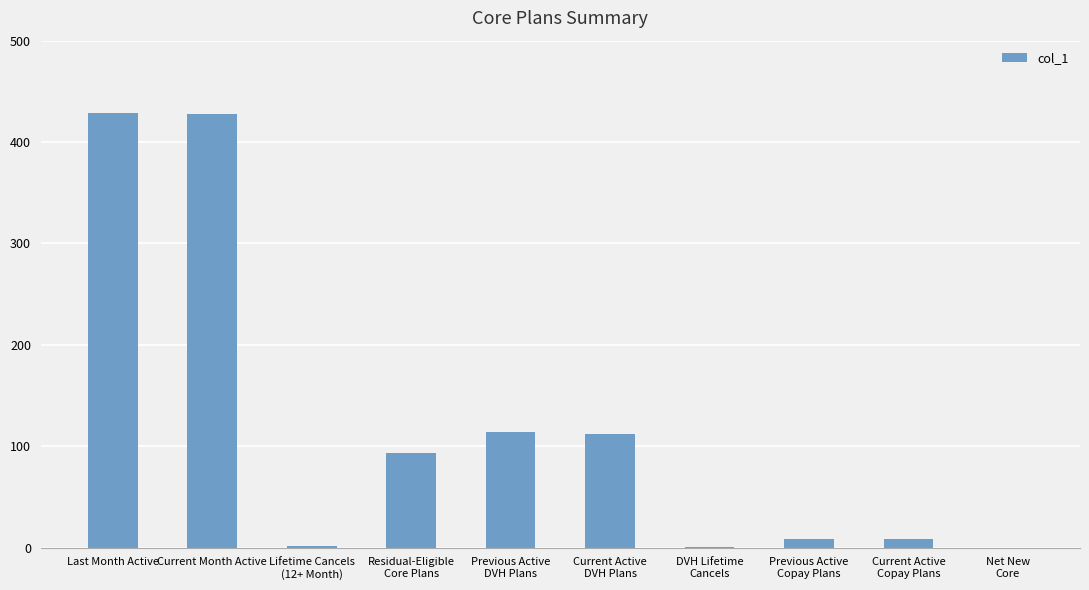

What is the sum of all values?

1195